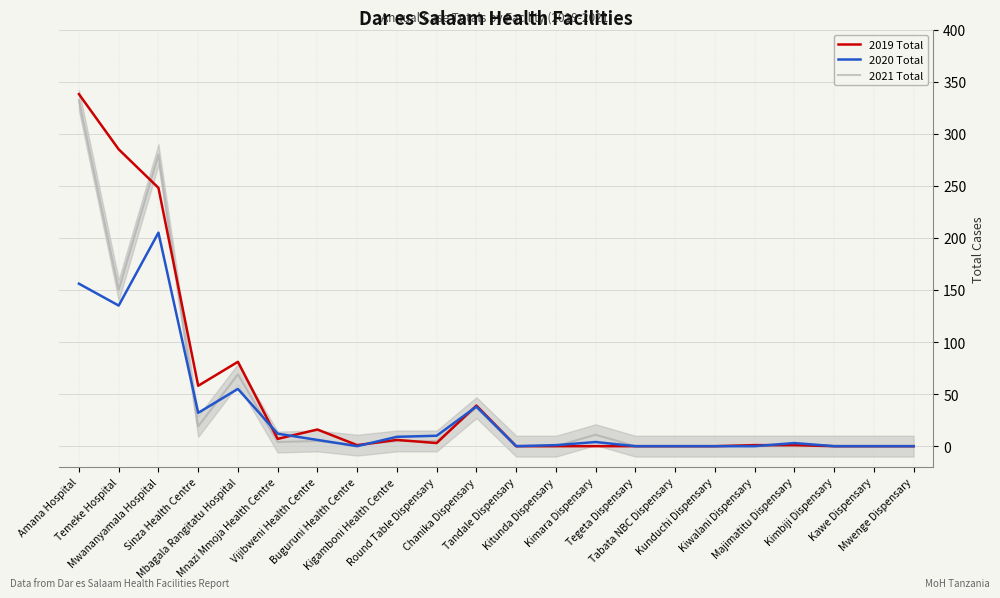

At which label does 2019 Total first exceed 1?

Amana Hospital